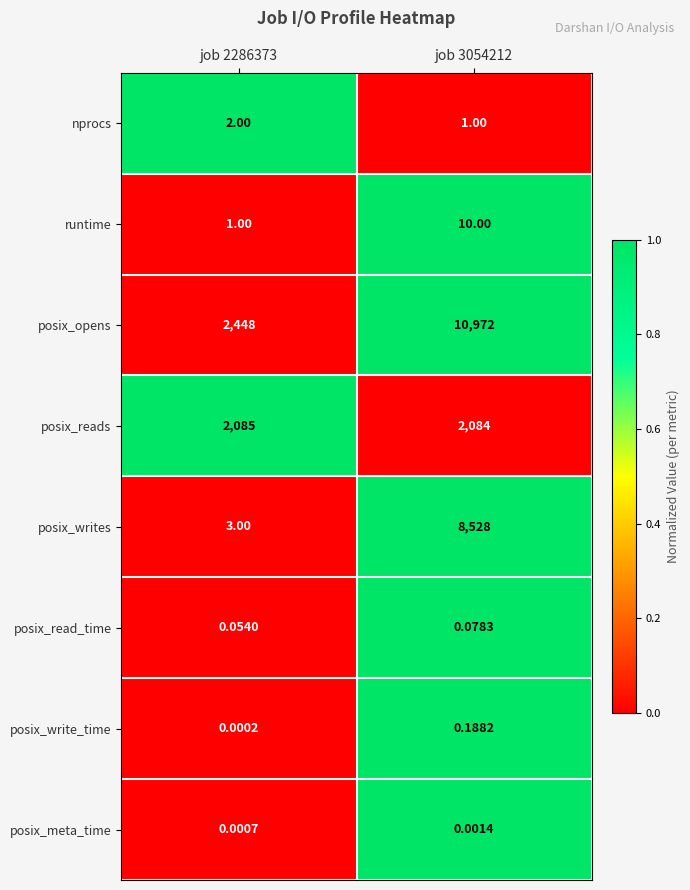

Which series has the largest range (max minus min)?

posix_writes